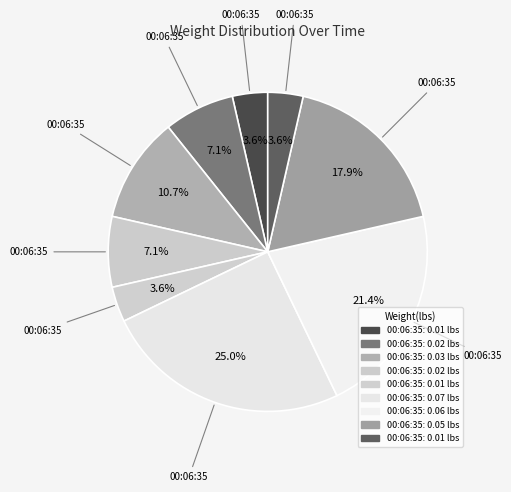

How many segments does this pie chart have?

9